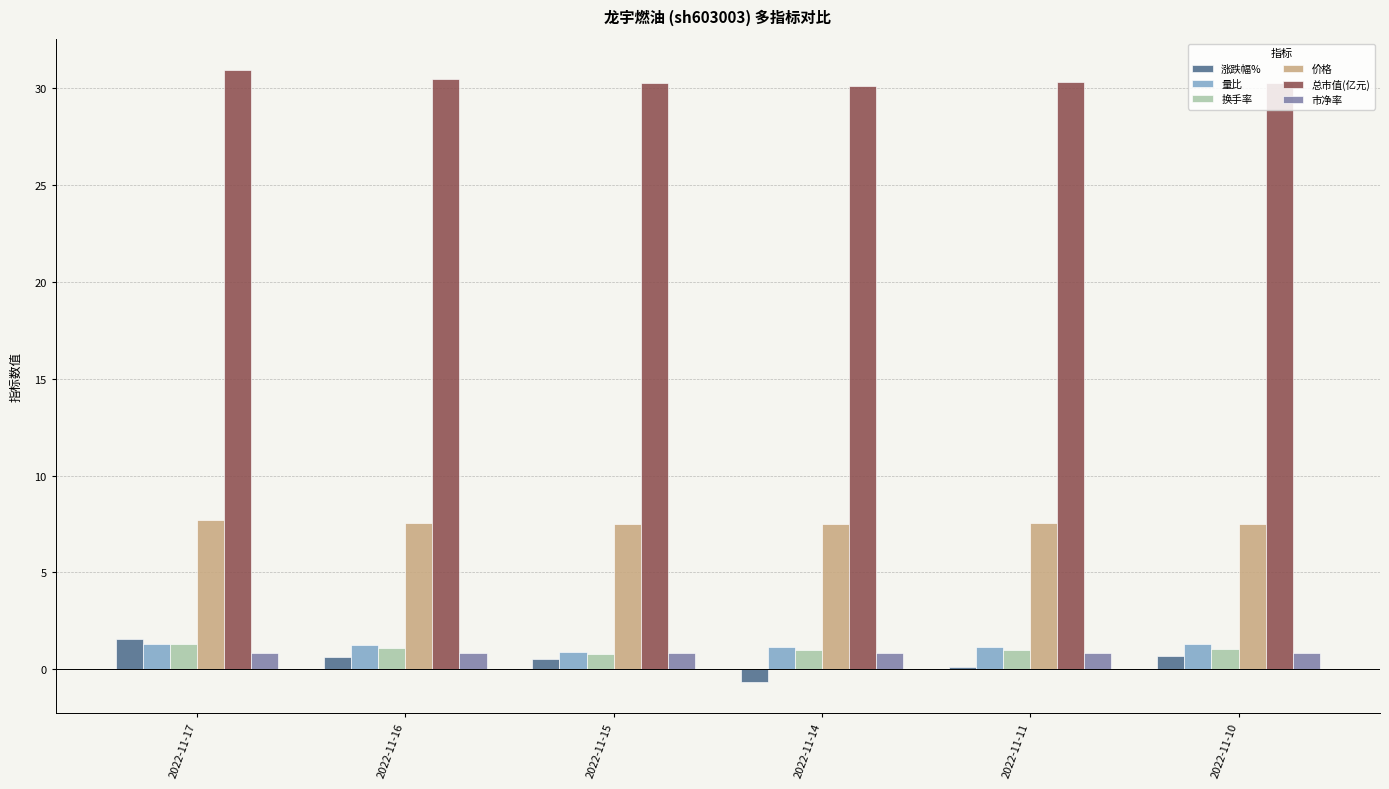

Which series has the widest spread of values?

涨跌幅%